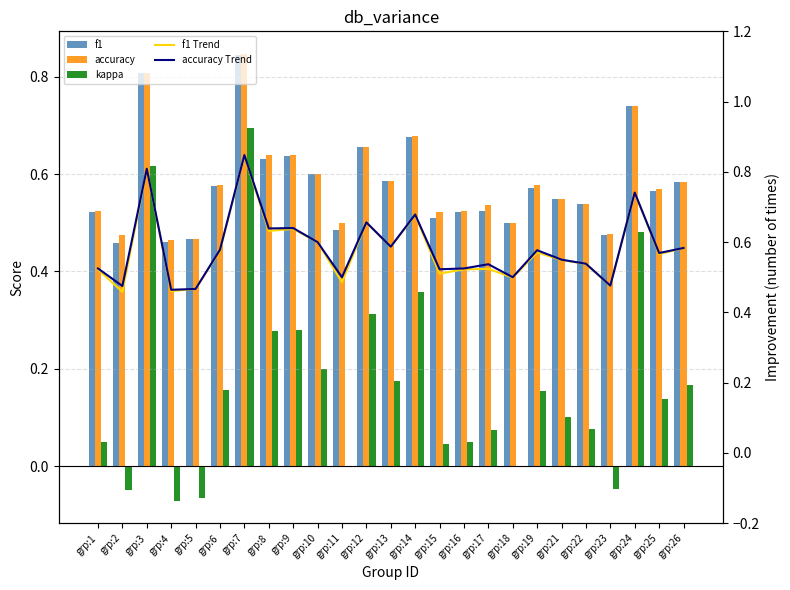

Reading right to left, what are all the values shown in this chart?

f1: grp:26=0.6	grp:25=0.6	grp:24=0.7	grp:23=0.5	grp:22=0.5	grp:21=0.5	grp:19=0.6	grp:18=0.5	grp:17=0.5	grp:16=0.5	grp:15=0.5	grp:14=0.7	grp:13=0.6	grp:12=0.7	grp:11=0.5	grp:10=0.6	grp:9=0.6	grp:8=0.6	grp:7=0.8	grp:6=0.6	grp:5=0.5	grp:4=0.5	grp:3=0.8	grp:2=0.5	grp:1=0.5
accuracy: grp:26=0.6	grp:25=0.6	grp:24=0.7	grp:23=0.5	grp:22=0.5	grp:21=0.6	grp:19=0.6	grp:18=0.5	grp:17=0.5	grp:16=0.5	grp:15=0.5	grp:14=0.7	grp:13=0.6	grp:12=0.7	grp:11=0.5	grp:10=0.6	grp:9=0.6	grp:8=0.6	grp:7=0.8	grp:6=0.6	grp:5=0.5	grp:4=0.5	grp:3=0.8	grp:2=0.5	grp:1=0.5
kappa: grp:26=0.2	grp:25=0.1	grp:24=0.5	grp:23=-0.0	grp:22=0.1	grp:21=0.1	grp:19=0.2	grp:18=0.0	grp:17=0.1	grp:16=0.1	grp:15=0.0	grp:14=0.4	grp:13=0.2	grp:12=0.3	grp:11=0.0	grp:10=0.2	grp:9=0.3	grp:8=0.3	grp:7=0.7	grp:6=0.2	grp:5=-0.1	grp:4=-0.1	grp:3=0.6	grp:2=-0.1	grp:1=0.1
f1 Trend: grp:26=0.6	grp:25=0.6	grp:24=0.7	grp:23=0.5	grp:22=0.5	grp:21=0.5	grp:19=0.6	grp:18=0.5	grp:17=0.5	grp:16=0.5	grp:15=0.5	grp:14=0.7	grp:13=0.6	grp:12=0.7	grp:11=0.5	grp:10=0.6	grp:9=0.6	grp:8=0.6	grp:7=0.8	grp:6=0.6	grp:5=0.5	grp:4=0.5	grp:3=0.8	grp:2=0.5	grp:1=0.5
accuracy Trend: grp:26=0.6	grp:25=0.6	grp:24=0.7	grp:23=0.5	grp:22=0.5	grp:21=0.6	grp:19=0.6	grp:18=0.5	grp:17=0.5	grp:16=0.5	grp:15=0.5	grp:14=0.7	grp:13=0.6	grp:12=0.7	grp:11=0.5	grp:10=0.6	grp:9=0.6	grp:8=0.6	grp:7=0.8	grp:6=0.6	grp:5=0.5	grp:4=0.5	grp:3=0.8	grp:2=0.5	grp:1=0.5